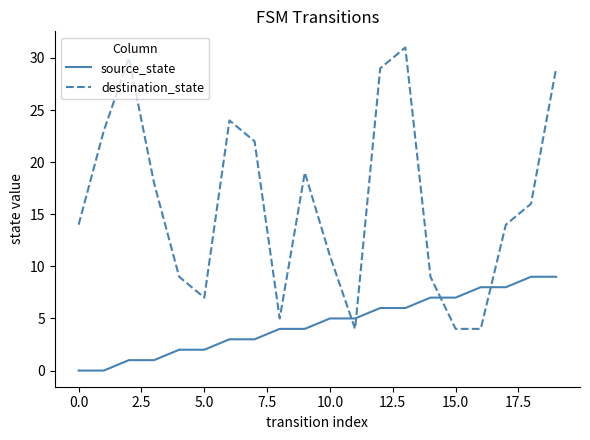

Which series has the largest total across all categories?

destination_state